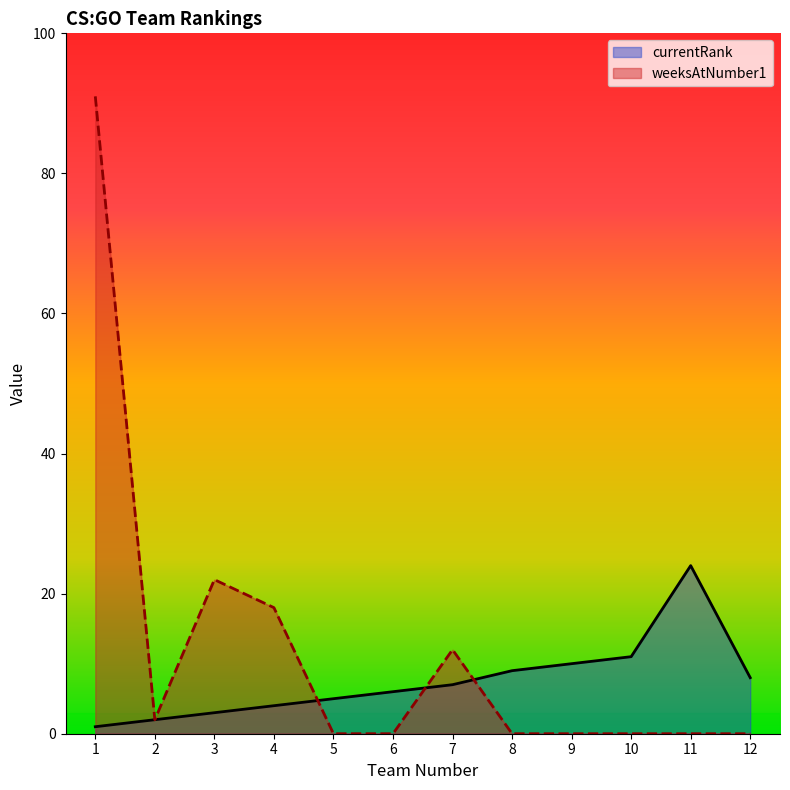

After their last crossing, which series has the higher values: weeksAtNumber1 or currentRank?

currentRank